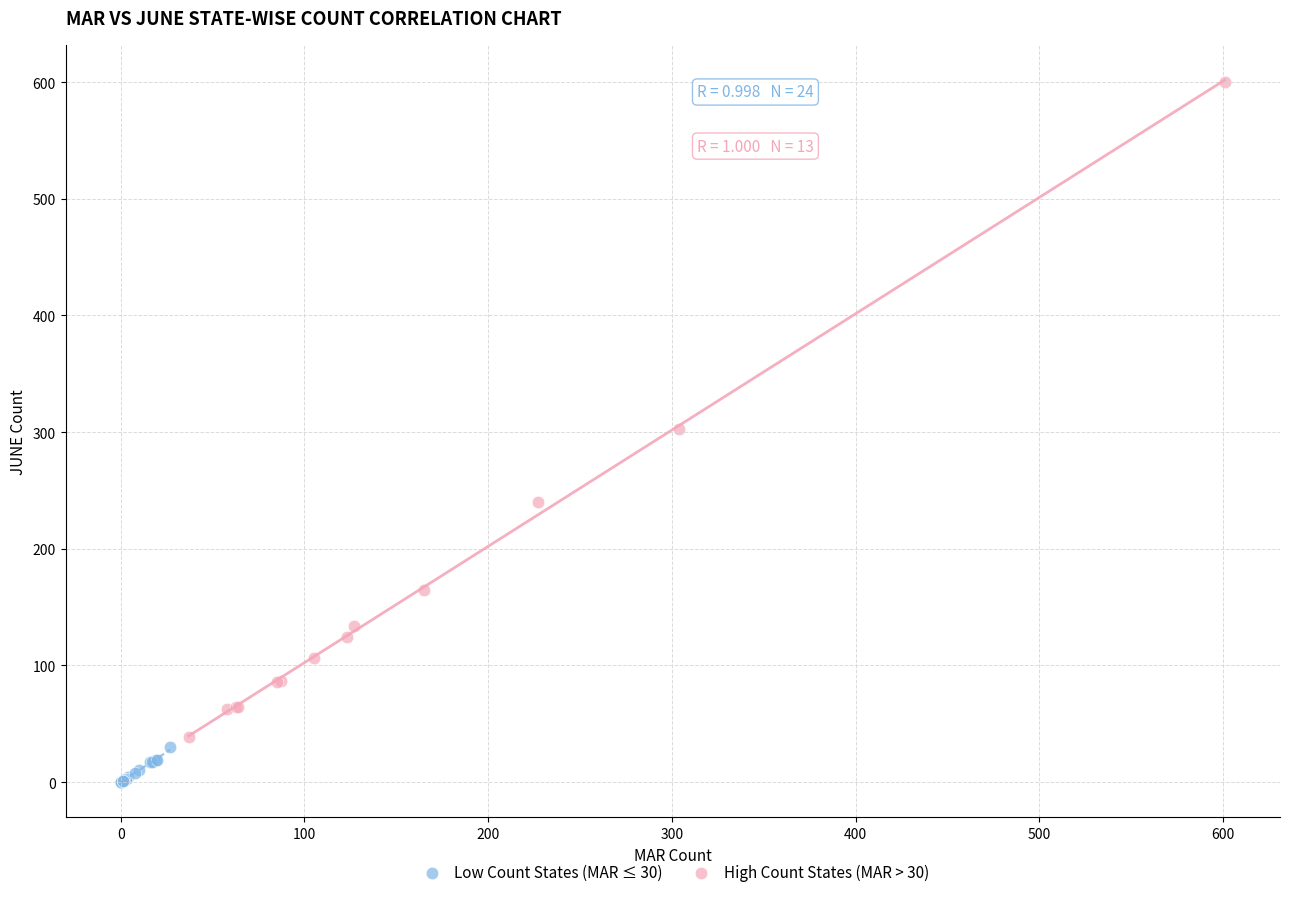

Which series contains the highest Y value?

High Count States (MAR > 30)